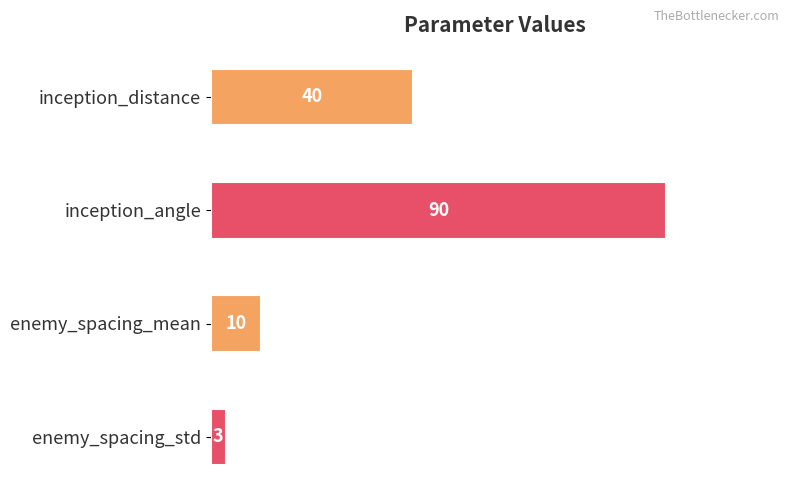

What is the average value?

36